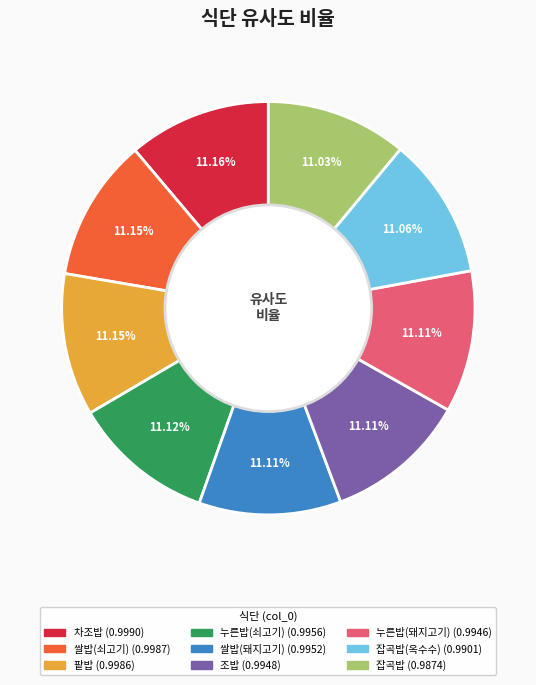

Is there a majority slice in this chart?

No